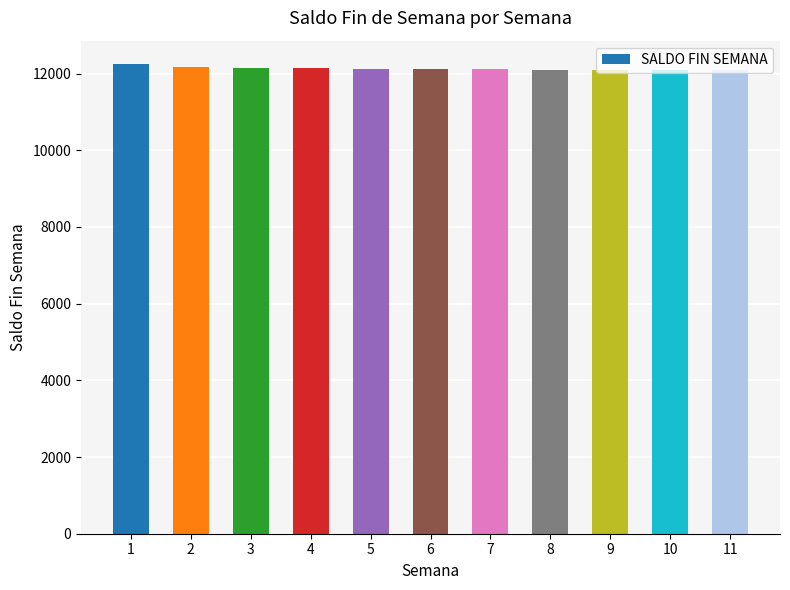

What is the smallest value displayed?

12079